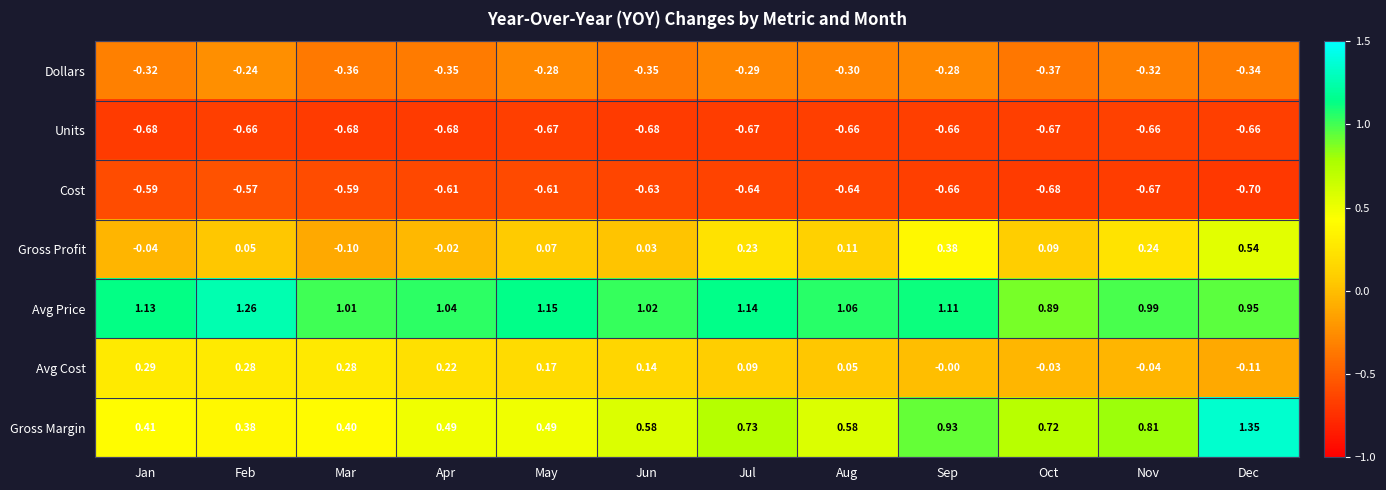

Which label corresponds to the smallest value in the chart?

Dec